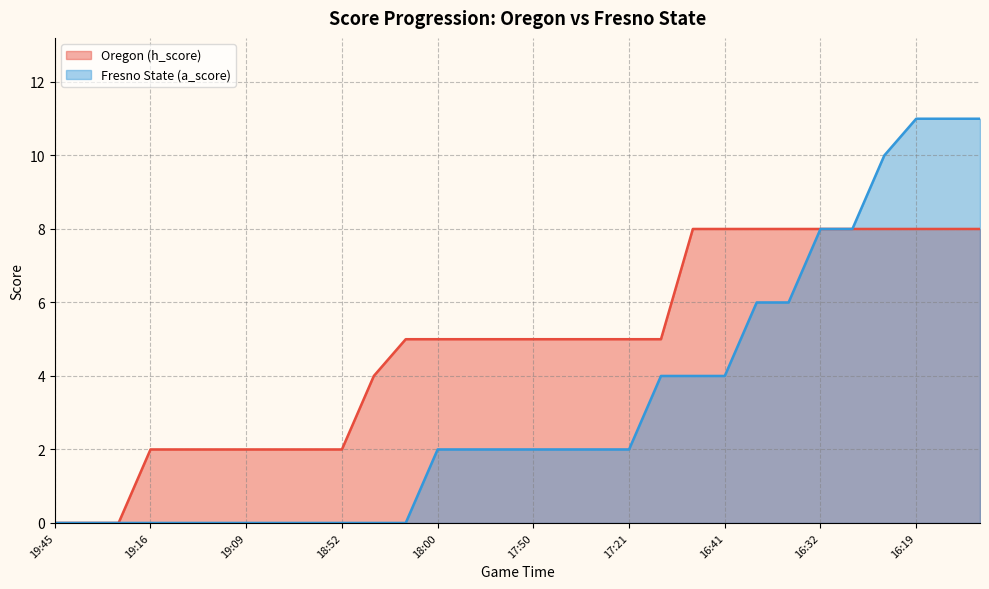

Which series has the largest total across all categories?

Oregon (h_score)